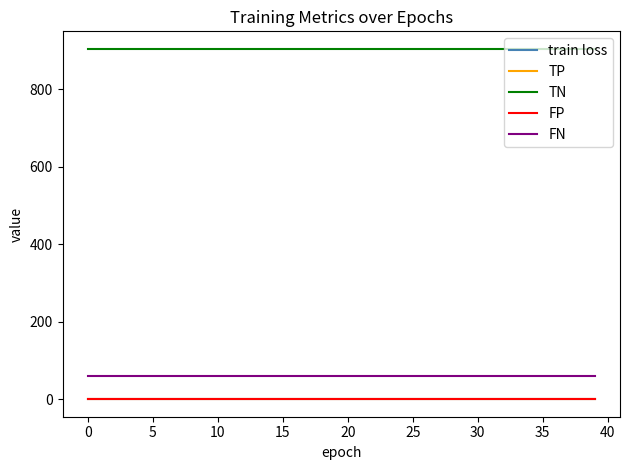

True or false: TP and FP cross at least once.

False